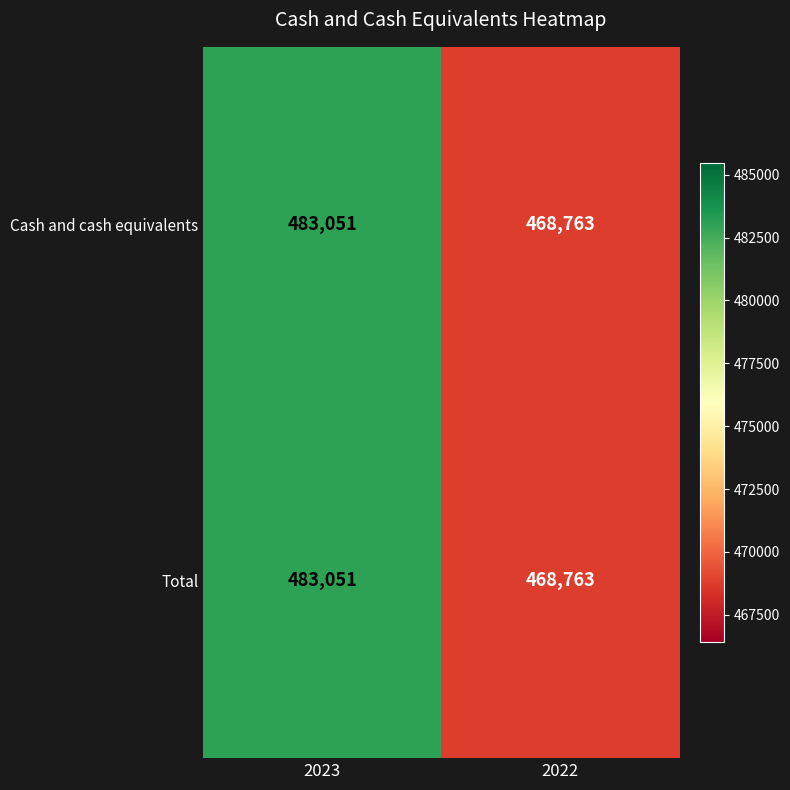

What value does the Total series have at 2023, to the nearest 10?

483050